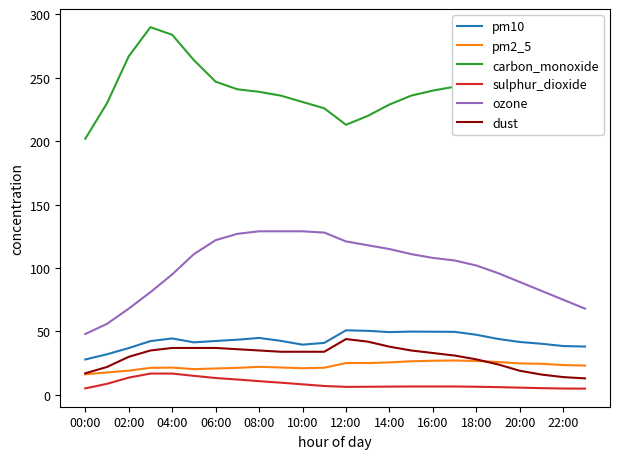

Does the chart have visible grid lines?

No